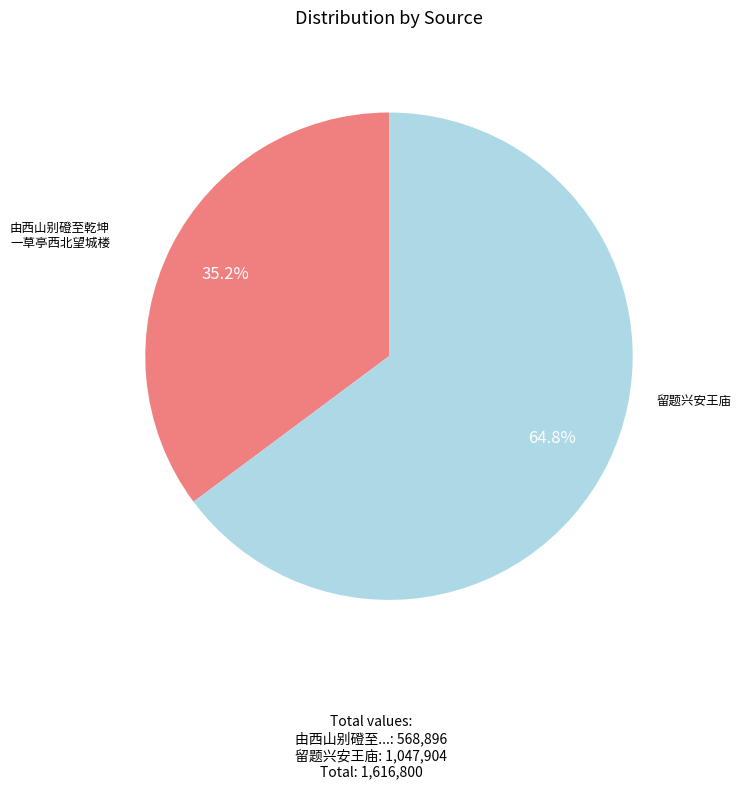

How many slices are in this pie chart?

2